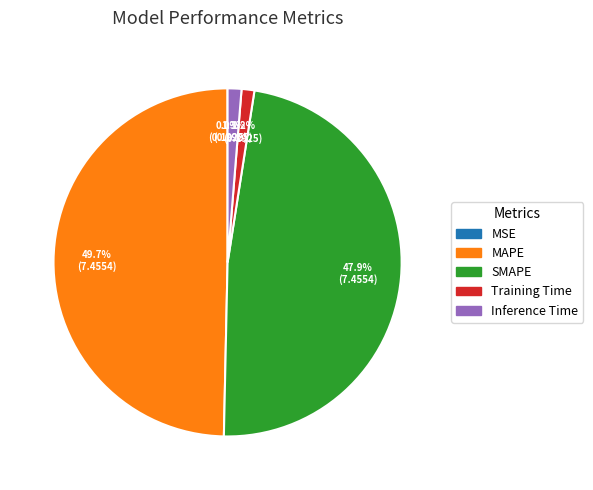

Does SMAPE account for over 50% of the chart?

No